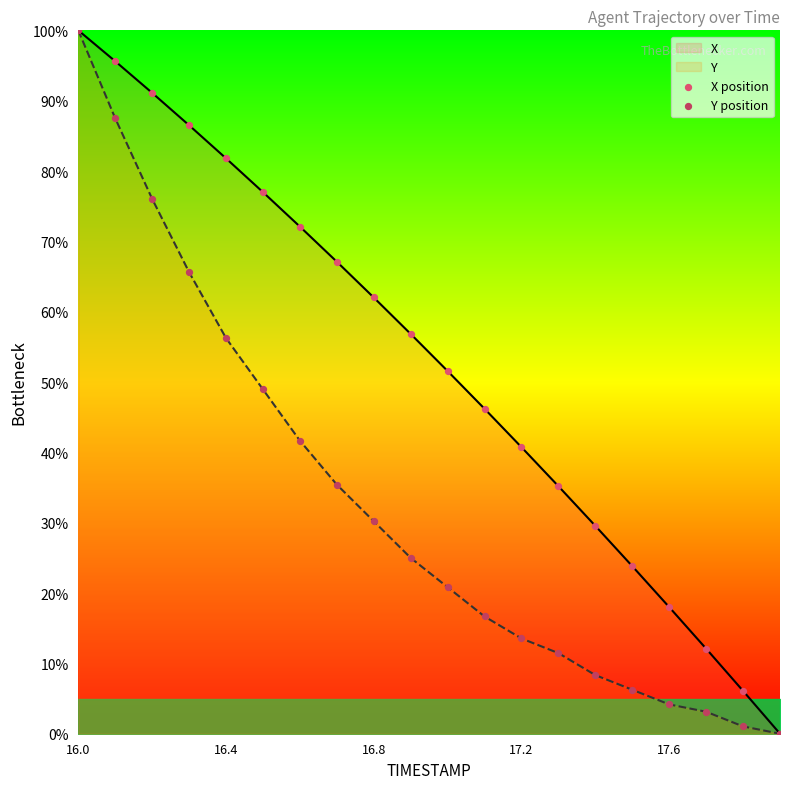

Which series has the largest total across all categories?

X position